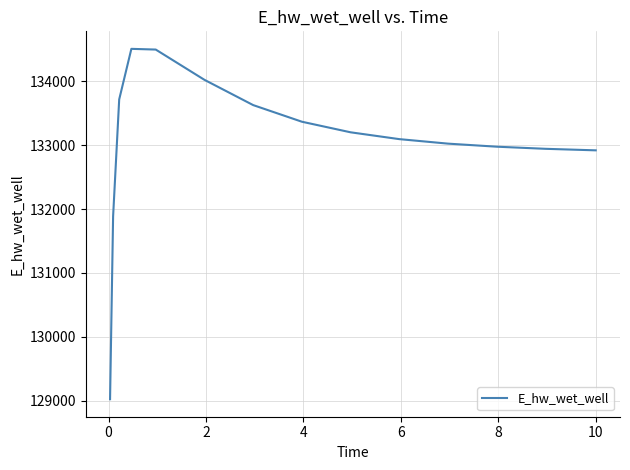

What is the difference between the maximum and minimum values?

5481.4